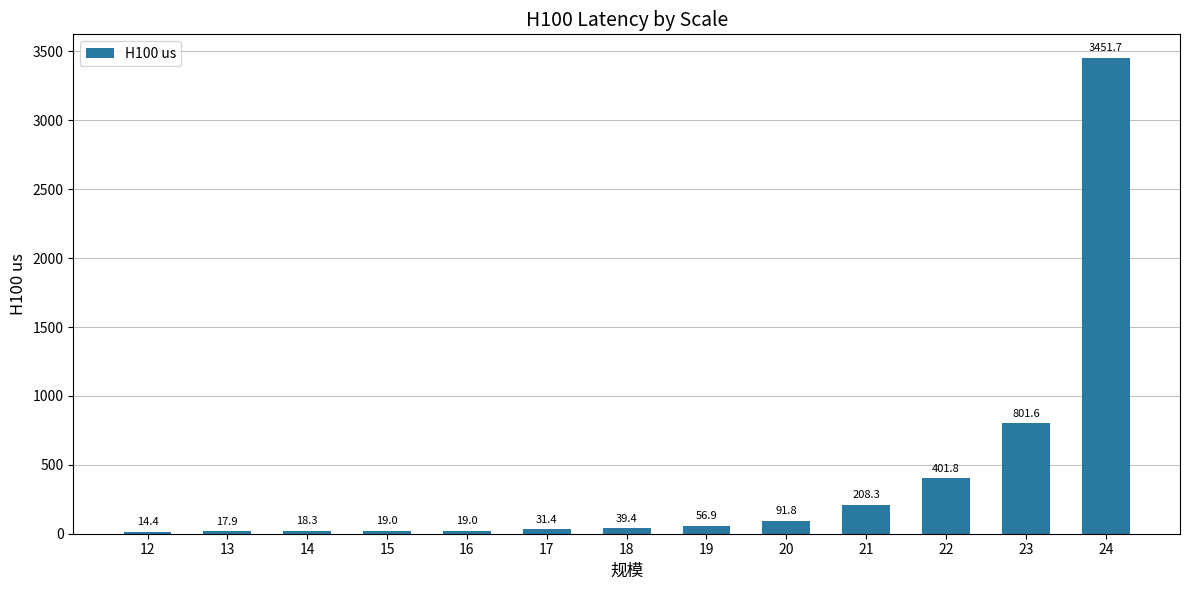

Is it true that the value at 19 is 56.9?

True